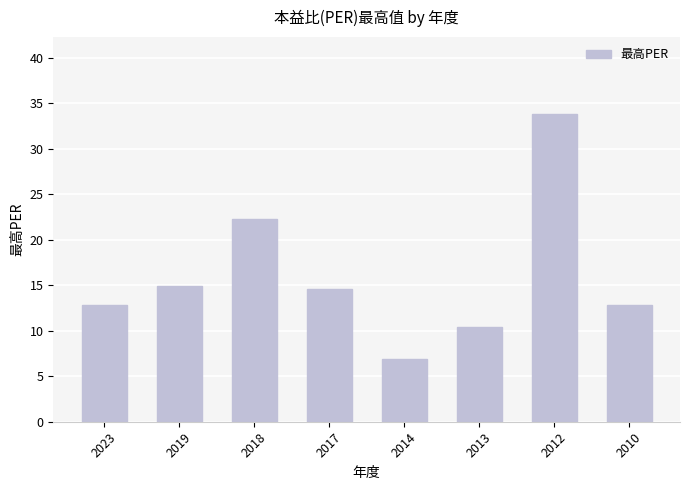

How many bars are there in total?

8